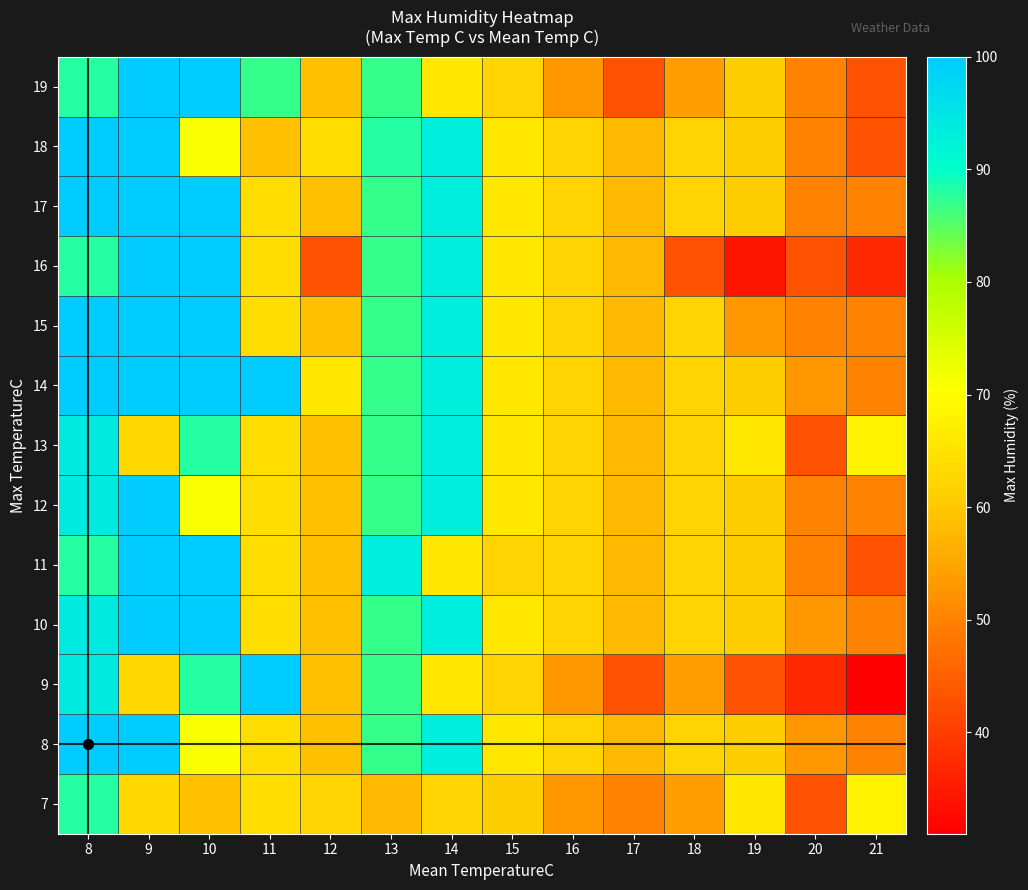

Reading left to right, list all the values displayed in this chart.

7: 8=88	9=63	10=59	11=64	12=62	13=58	14=62	15=61	16=53	17=50	18=54	19=66	20=43	21=68
8: 8=100	9=100	10=71	11=64	12=59	13=87	14=93	15=66	16=62	17=58	18=62	19=61	20=53	21=50
9: 8=94	9=63	10=88	11=100	12=59	13=87	14=66	15=62	16=53	17=43	18=54	19=43	20=37	21=31
10: 8=94	9=100	10=100	11=64	12=59	13=87	14=93	15=66	16=62	17=58	18=62	19=61	20=53	21=50
11: 8=88	9=100	10=100	11=64	12=59	13=93	14=66	15=62	16=62	17=58	18=62	19=61	20=50	21=43
12: 8=94	9=100	10=71	11=64	12=59	13=87	14=93	15=66	16=62	17=58	18=62	19=61	20=50	21=50
13: 8=94	9=63	10=88	11=64	12=59	13=87	14=93	15=66	16=62	17=58	18=62	19=66	20=43	21=68
14: 8=100	9=100	10=100	11=100	12=66	13=87	14=93	15=66	16=62	17=58	18=62	19=61	20=53	21=50
15: 8=100	9=100	10=100	11=64	12=59	13=87	14=93	15=66	16=62	17=58	18=62	19=53	20=50	21=50
16: 8=88	9=100	10=100	11=64	12=43	13=87	14=93	15=66	16=62	17=58	18=43	19=34	20=43	21=37
17: 8=100	9=100	10=100	11=64	12=59	13=87	14=93	15=66	16=62	17=58	18=62	19=61	20=50	21=50
18: 8=100	9=100	10=71	11=59	12=64	13=88	14=93	15=66	16=62	17=58	18=62	19=61	20=50	21=43
19: 8=88	9=100	10=100	11=87	12=59	13=87	14=66	15=62	16=53	17=43	18=54	19=61	20=50	21=43